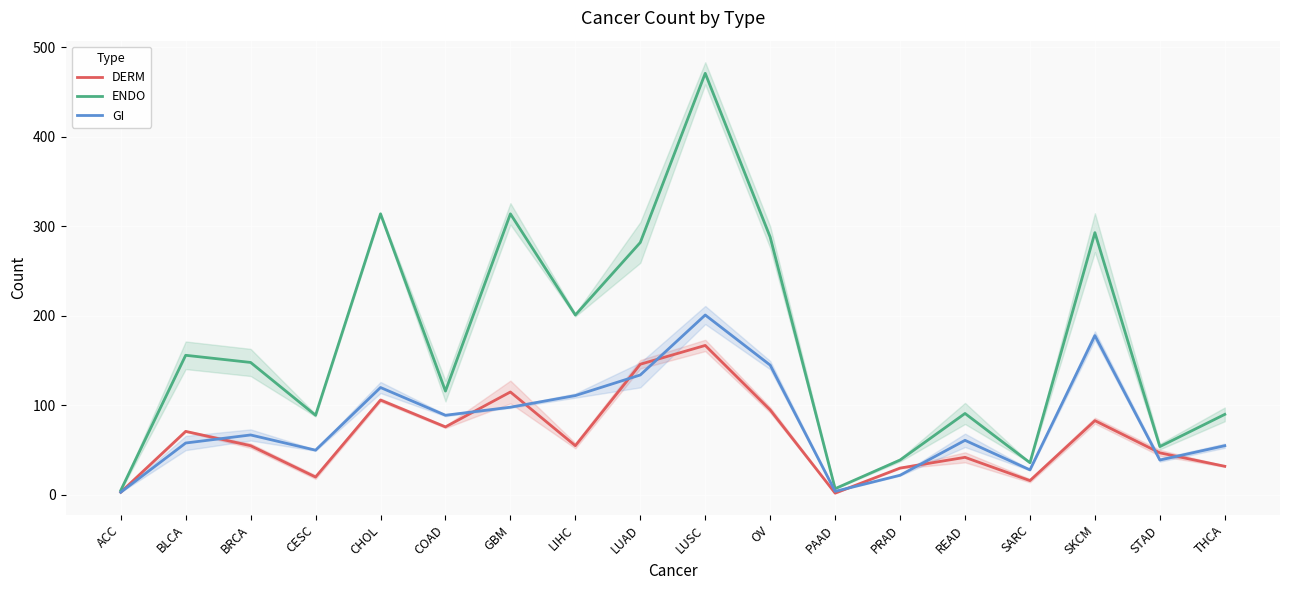

List the labels in order of GI value, largest first.

LUSC, SKCM, OV, LUAD, CHOL, LIHC, GBM, COAD, BRCA, READ, BLCA, THCA, CESC, STAD, SARC, PRAD, PAAD, ACC